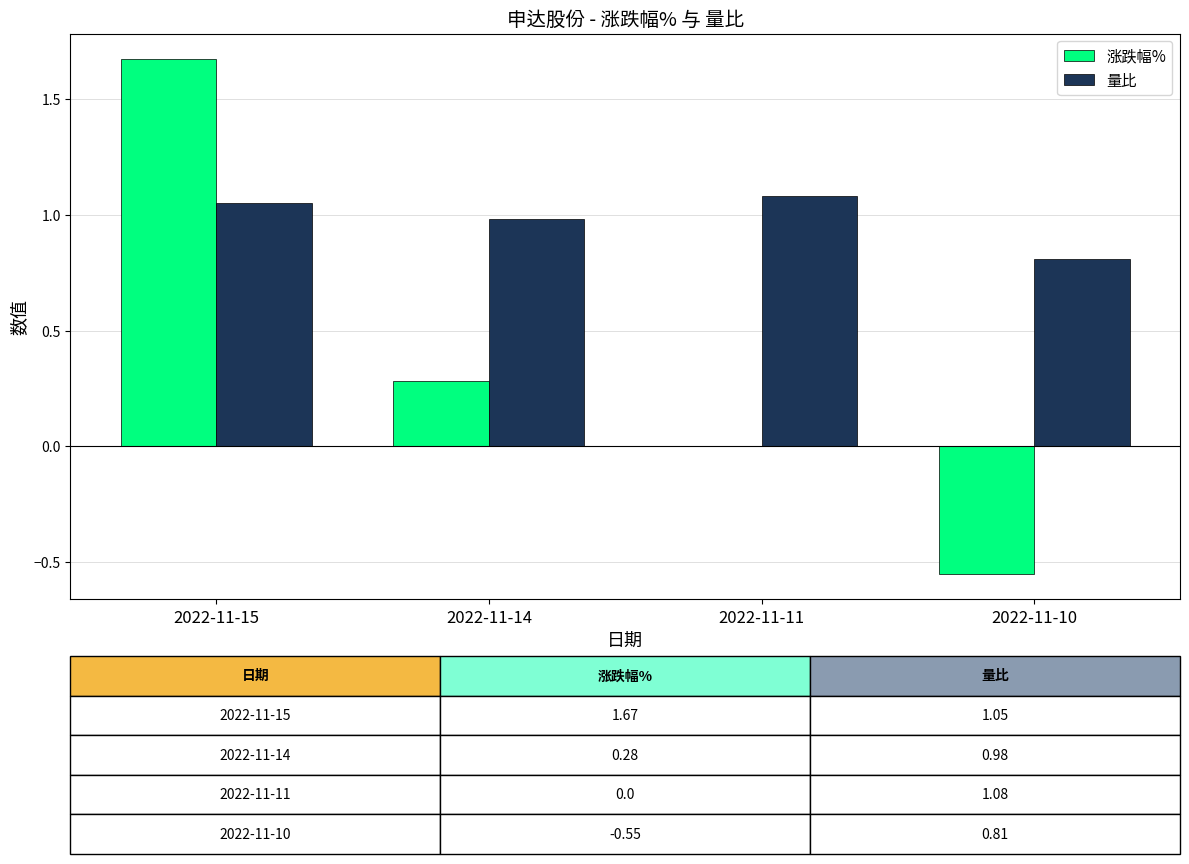

At which category is the sum across all series the highest?

2022-11-15